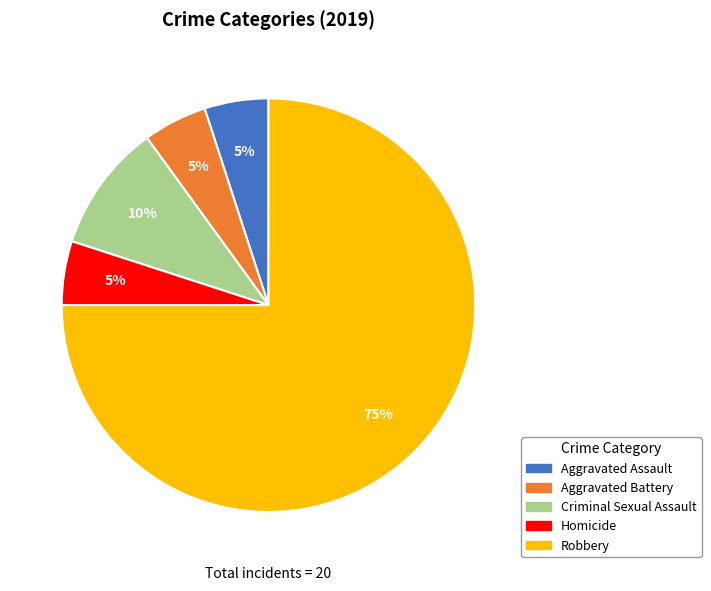

Count the number of slices in the pie.

5